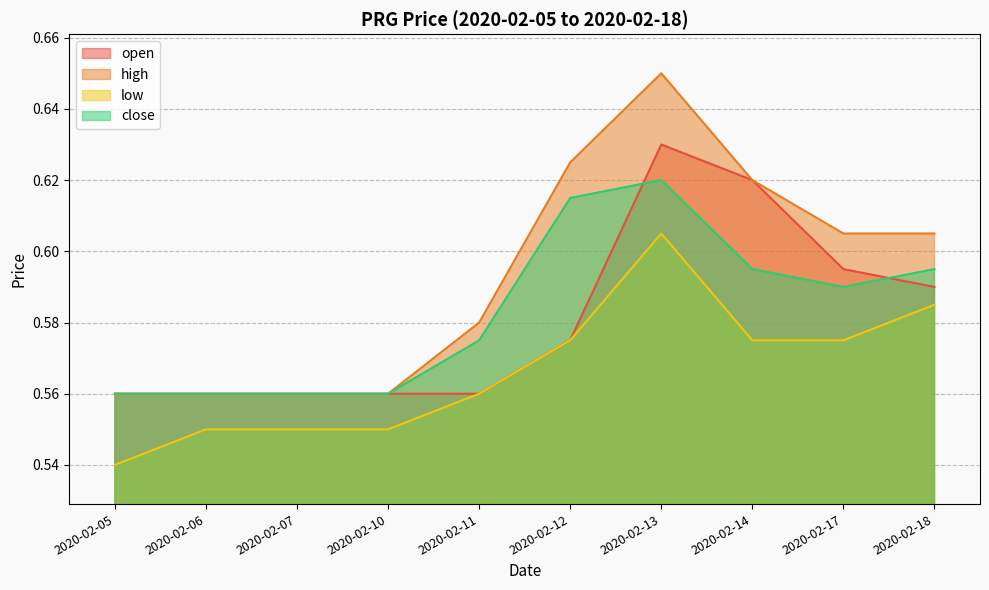

Which series has the largest range (max minus min)?

high